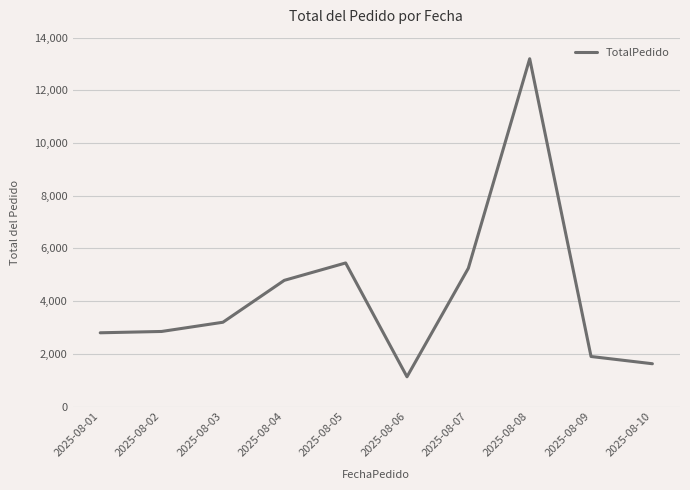

What is the average value?

4220